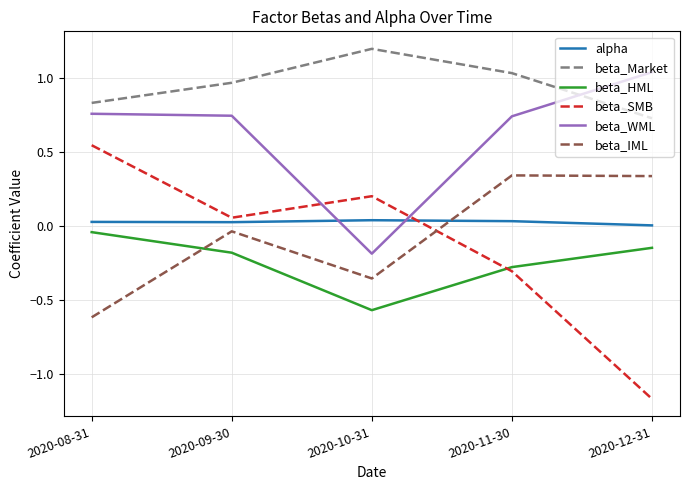

What is the sum of the beta_IML values at 2020-12-31 and 2020-08-31?

-0.3